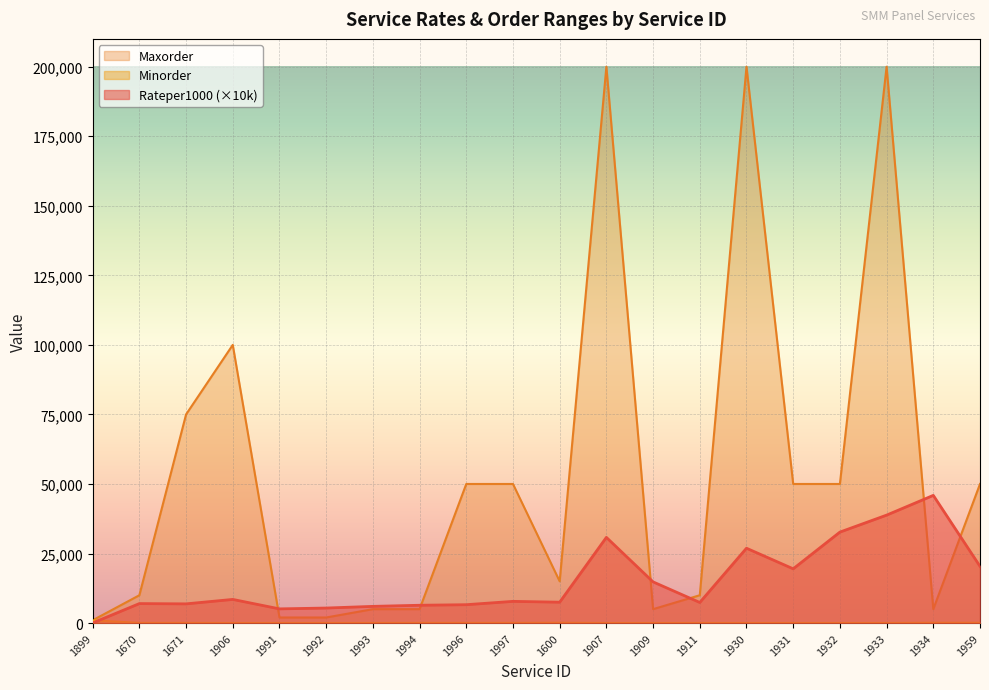

What value does the Maxorder_scaled series have at 1992?

2000.0